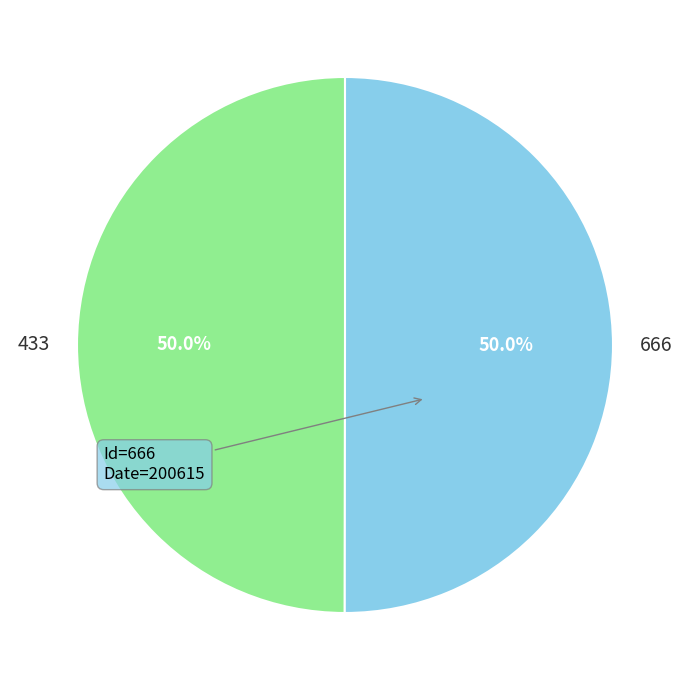

Combined, do 666 and 433 account for over 50%?

Yes